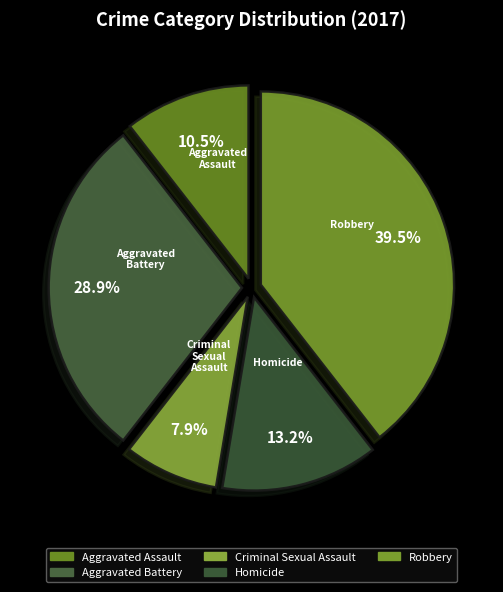

To the nearest percent, what is the difference between the largest and smallest slice percentages?

32%